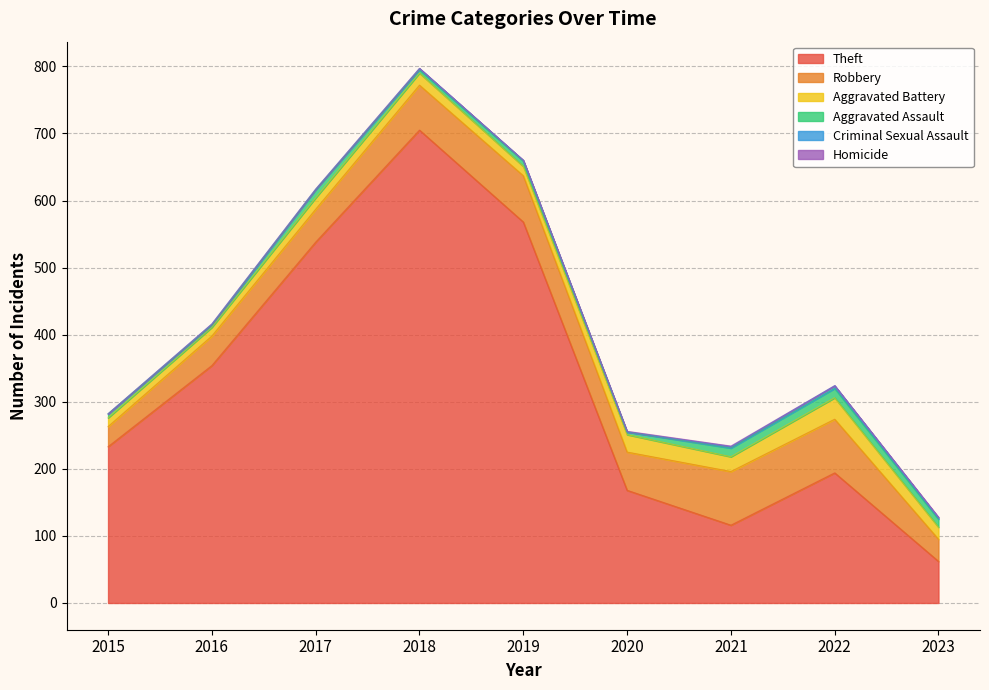

Where is Aggravated Assault nearest to the value 8?

2019